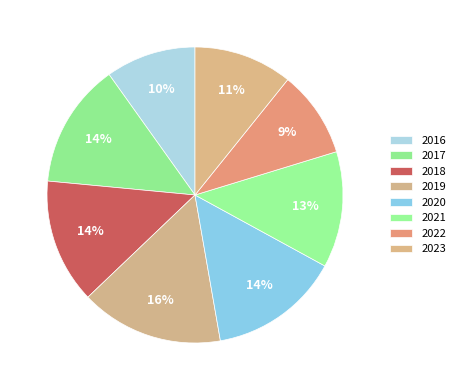

Which slice is the largest?

2019